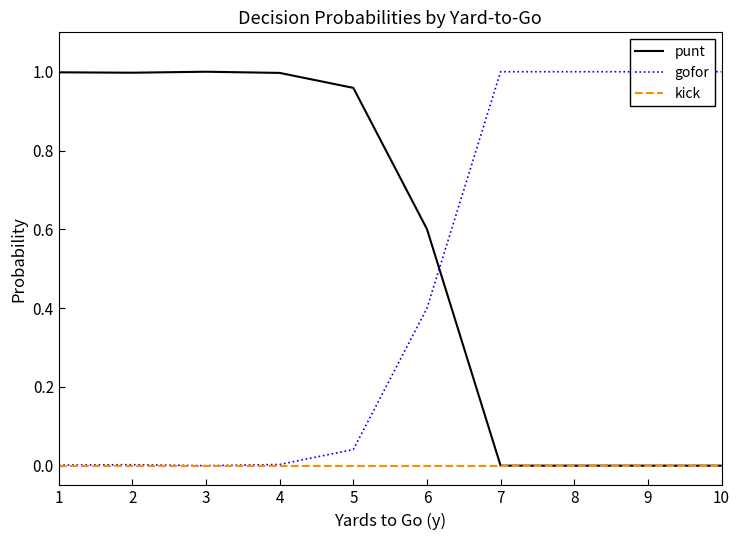

Reading right to left, list all the values displayed in this chart.

punt: 0.0	0.0	0.0	0.0	0.6	1.0	1.0	1.0	1.0	1.0
gofor: 1.0	1.0	1.0	1.0	0.4	0.0	0.0	0.0	0.0	0.0
kick: 0.0	0.0	0.0	0.0	0.0	0.0	0.0	0.0	0.0	0.0